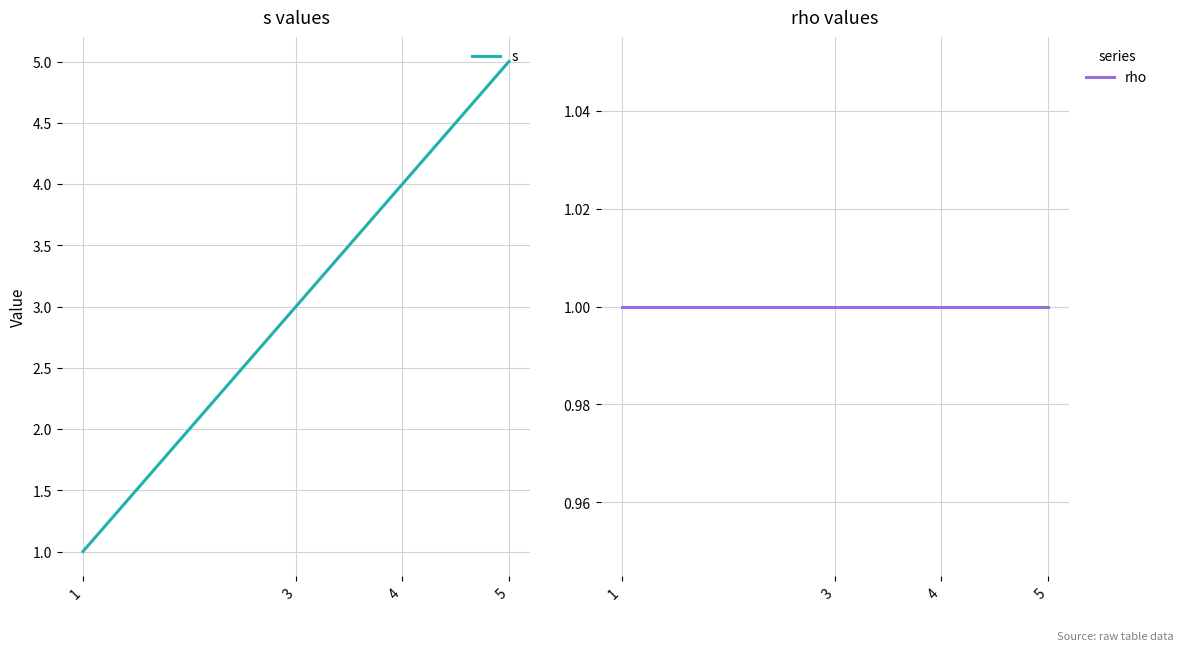

True or false: rho and s cross at least once.

False